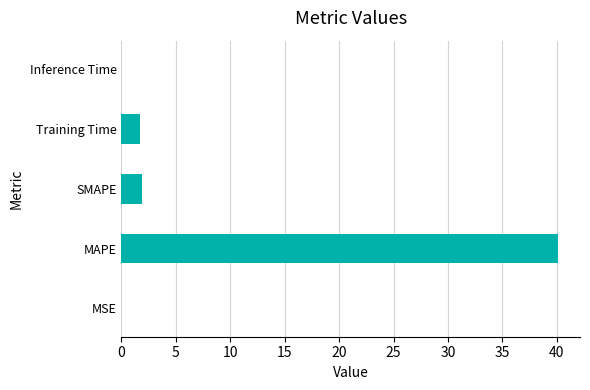

The value at Inference Time is 0.0. True or false?

True